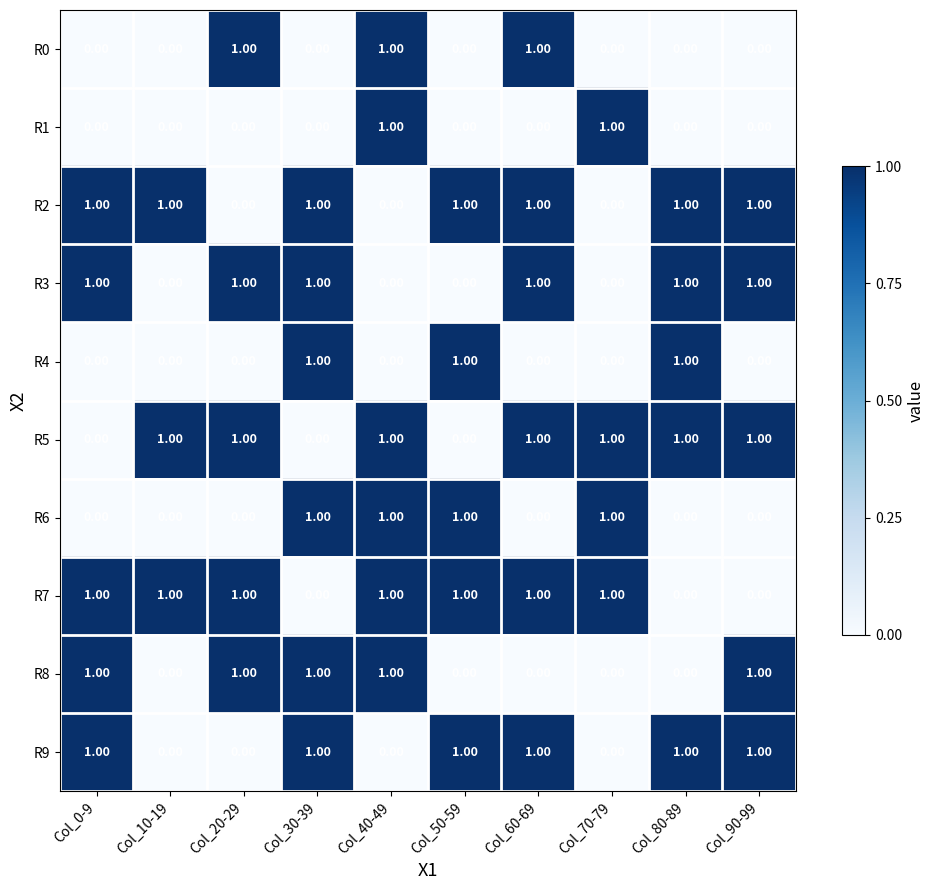

At how many categories does at least one series exceed 0?

10